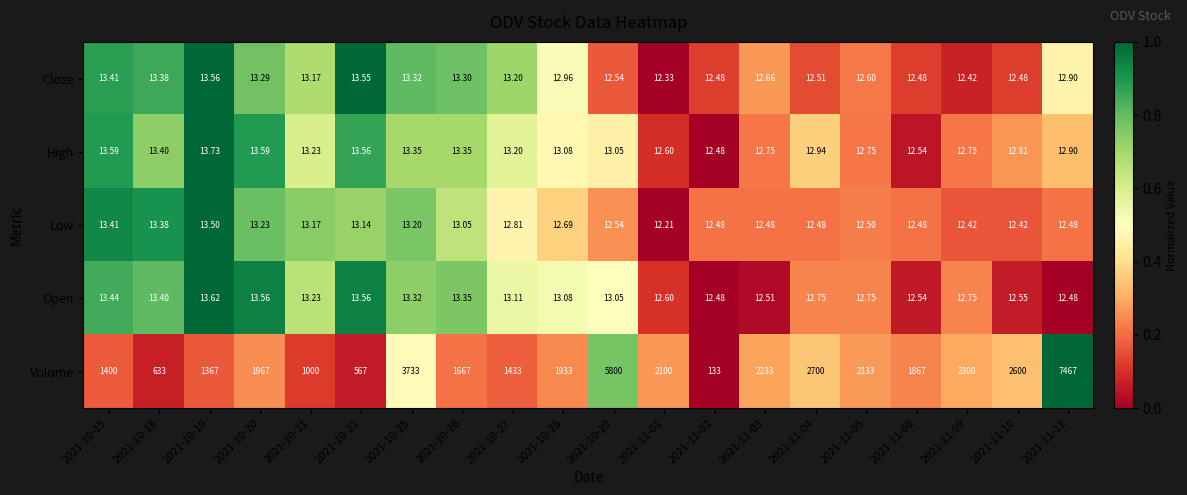

Rank the series at 2021-11-04 from lowest to highest value.

Low, Close, Open, High, Volume